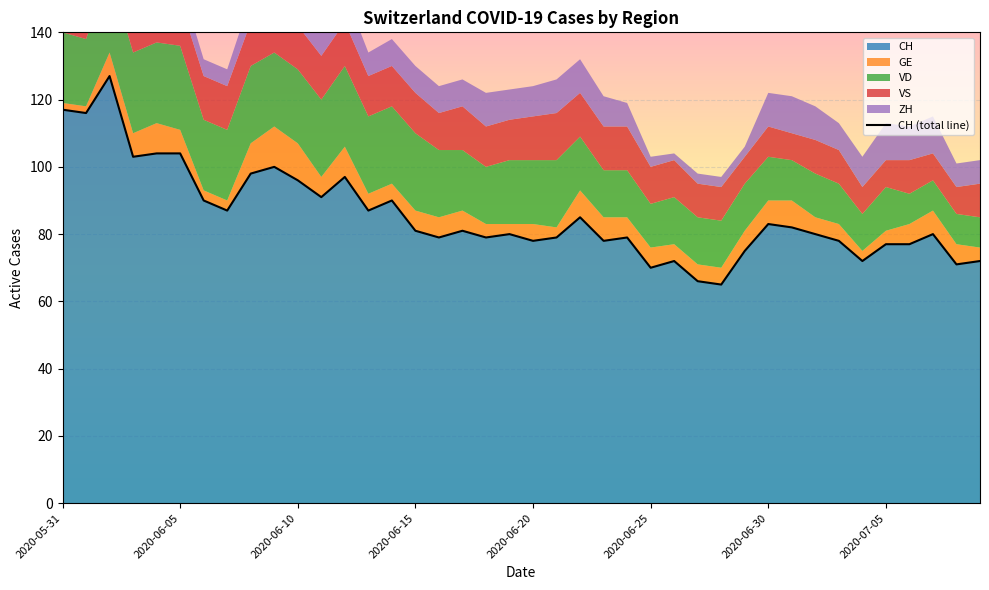

What is the spread (max minus min) of values at 2020-06-19?

77